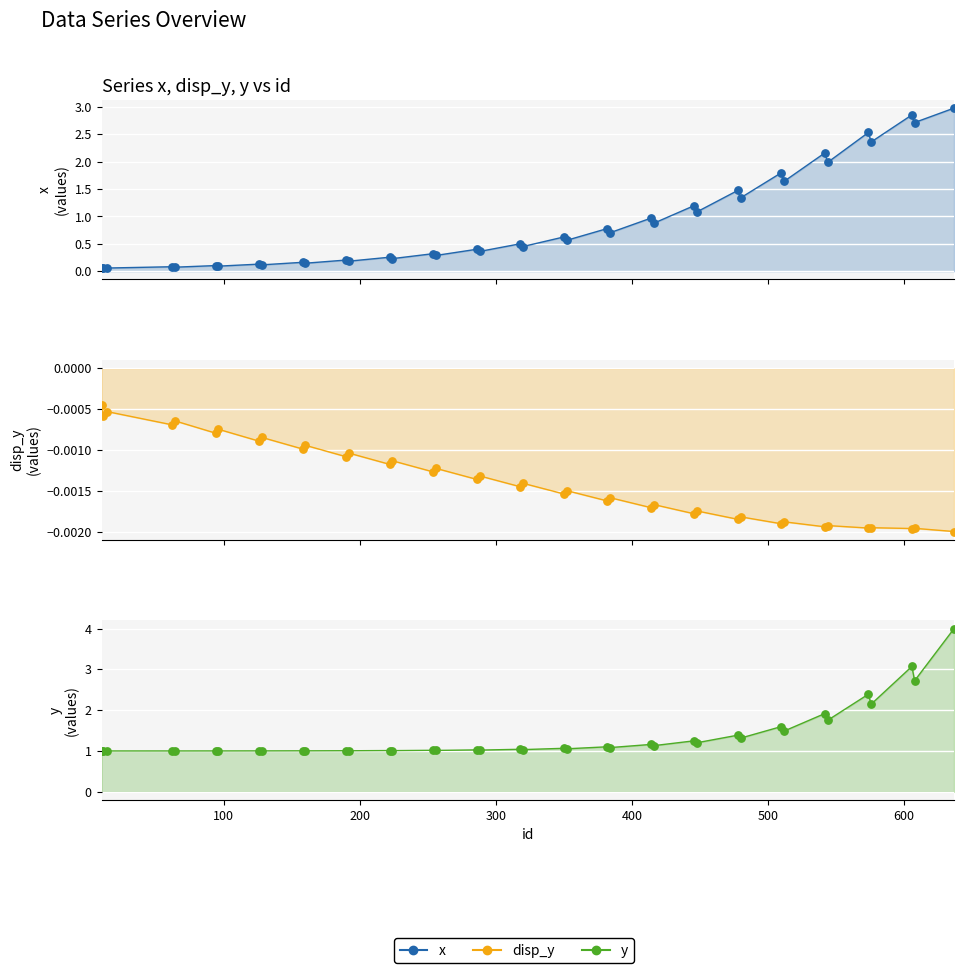

Which series has the largest total across all categories?

y